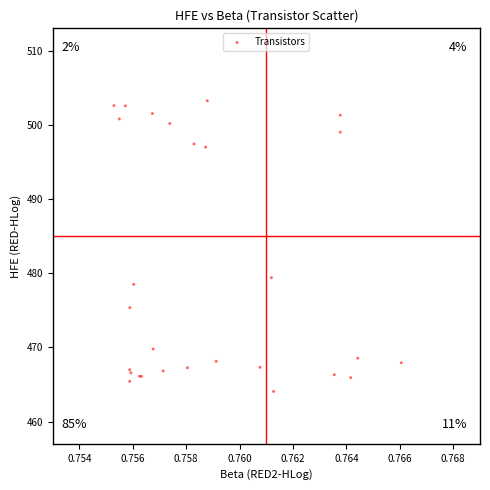

What Y value in the scatter plot is closest to 483?

479.4